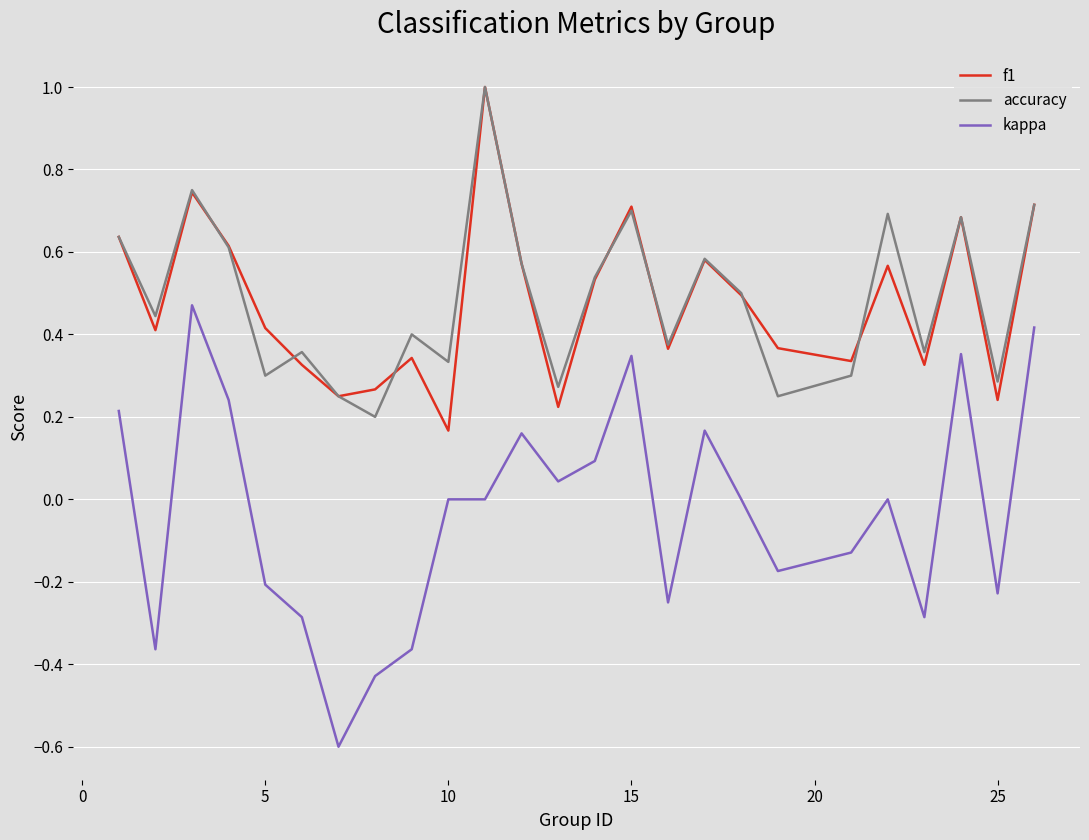

What is the greatest value displayed?

1.0